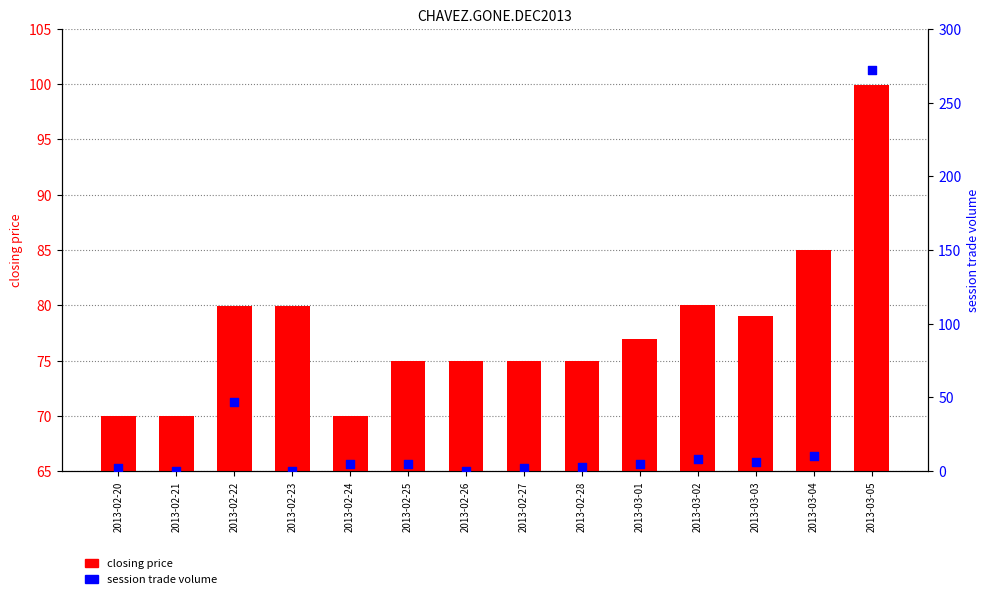

Which series has the largest total across all categories?

closing price